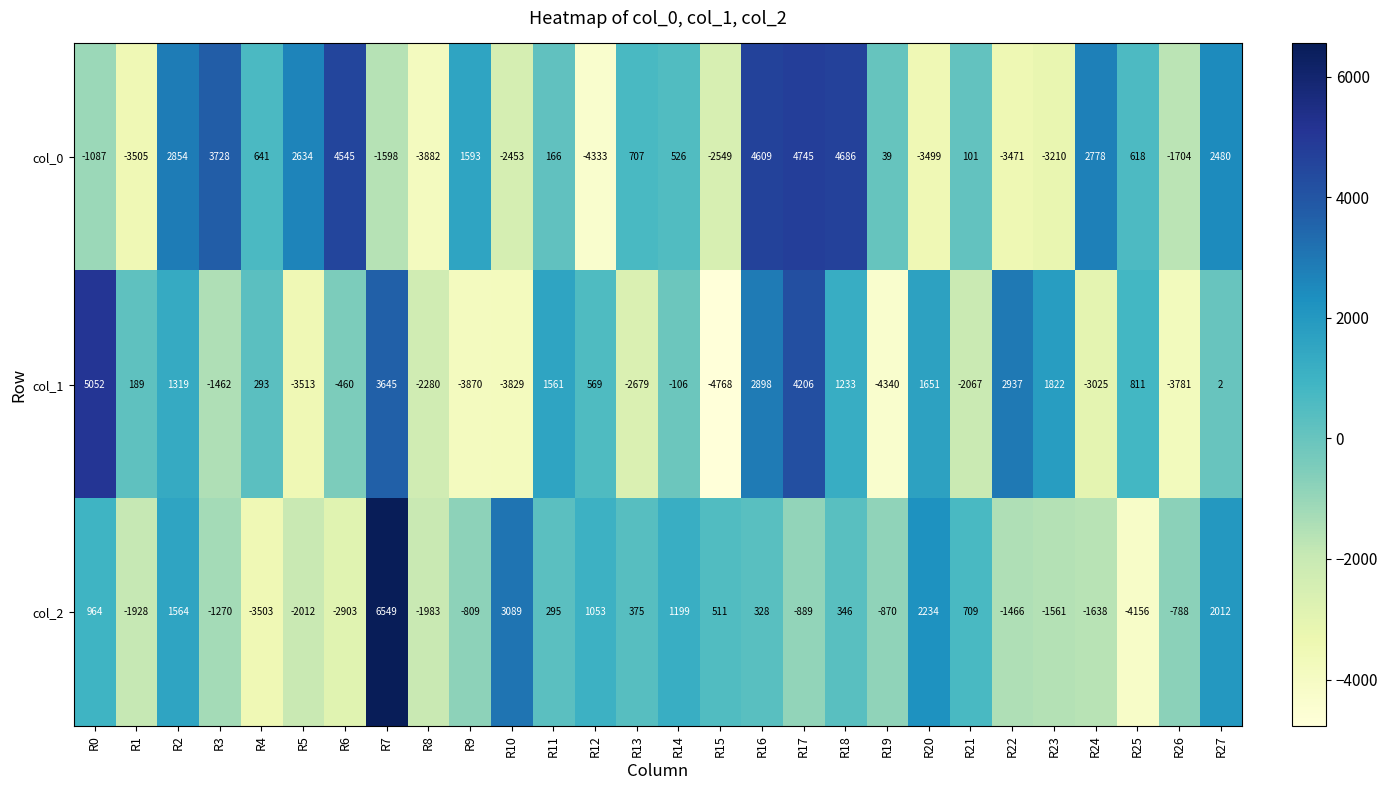

Rank the series at R20 from lowest to highest value.

col_0, col_1, col_2